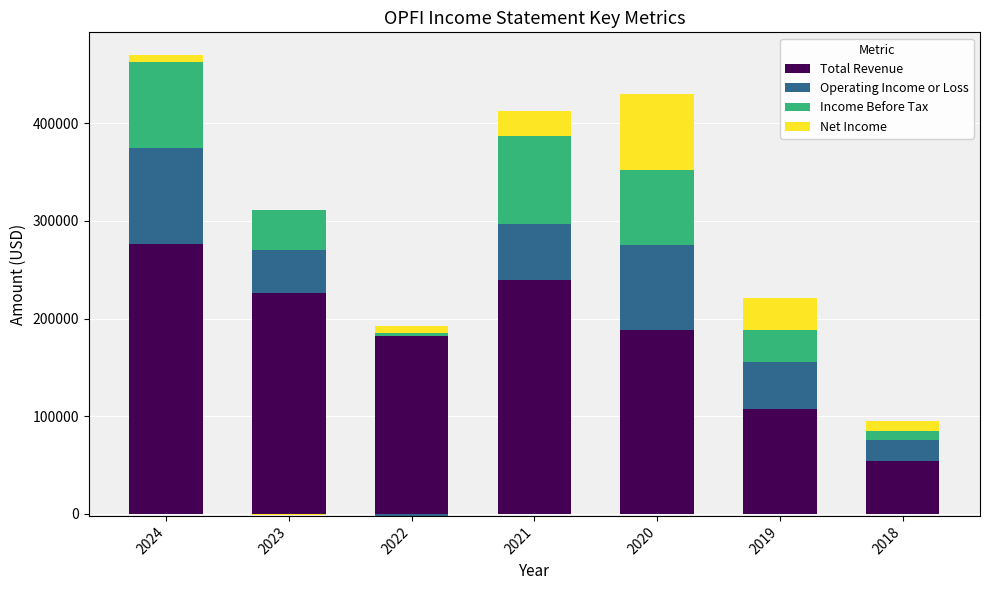

How many series are shown in this chart?

4